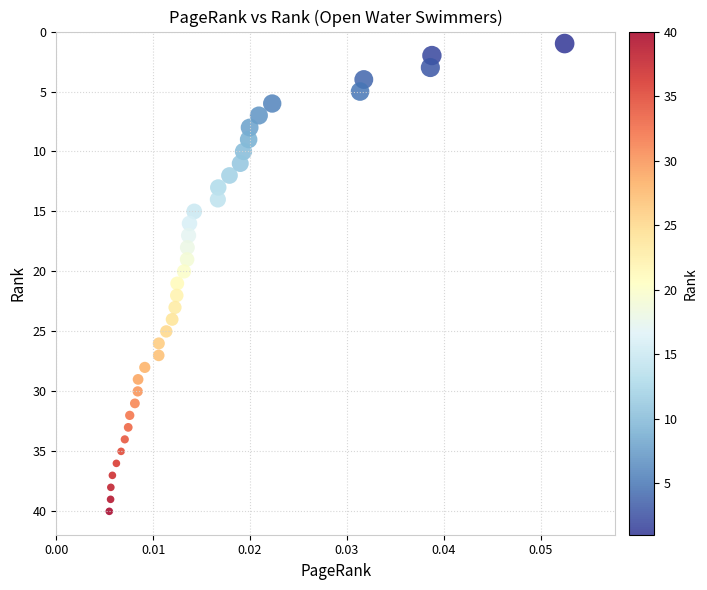

What is the range of Y values (max minus min)?

39